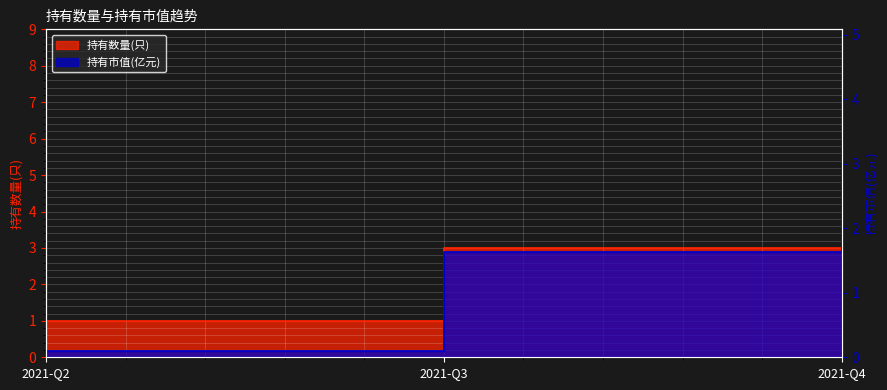

Which series changed the most between 2021-Q2 and 2021-Q4?

持有数量(只)